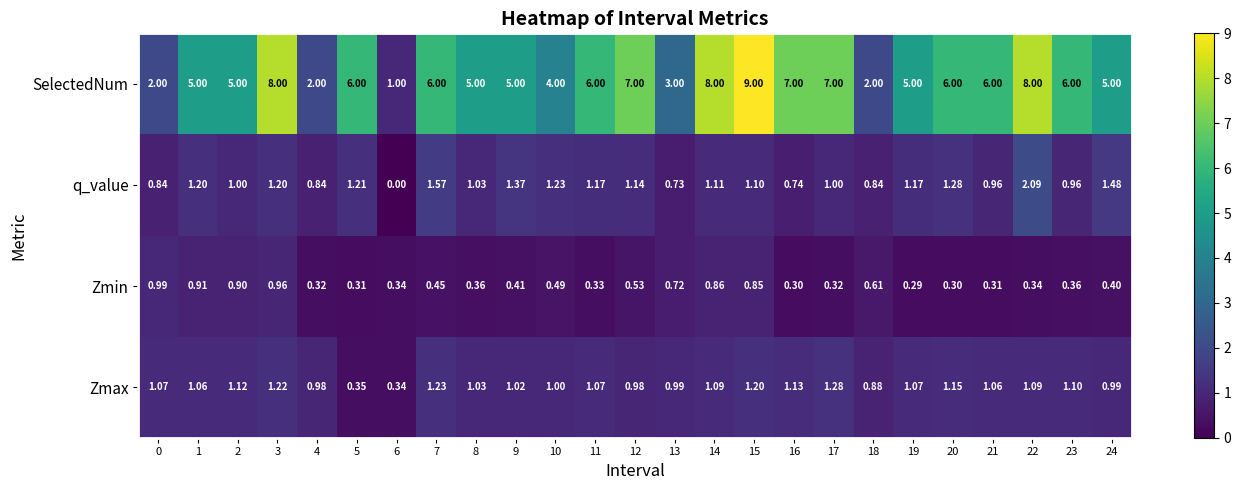

Is the value of Zmax at 6 greater than the value of q_value at 20?

No